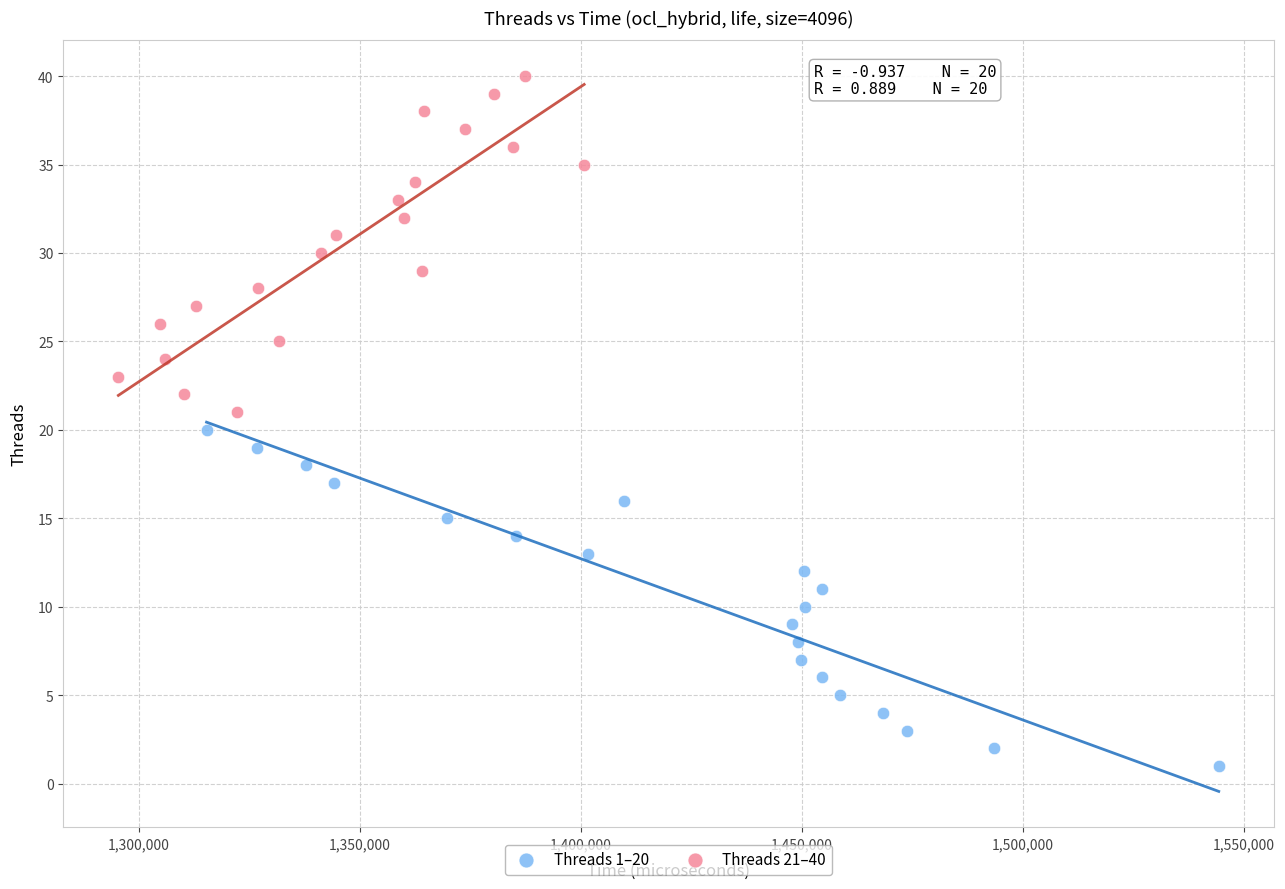

Which series contains the lowest Y value?

Threads 1–20